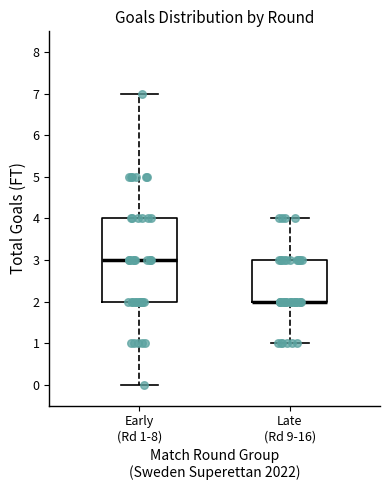

Which box is the tallest, from its lower edge to its upper edge?

Early (Rd 1-8)